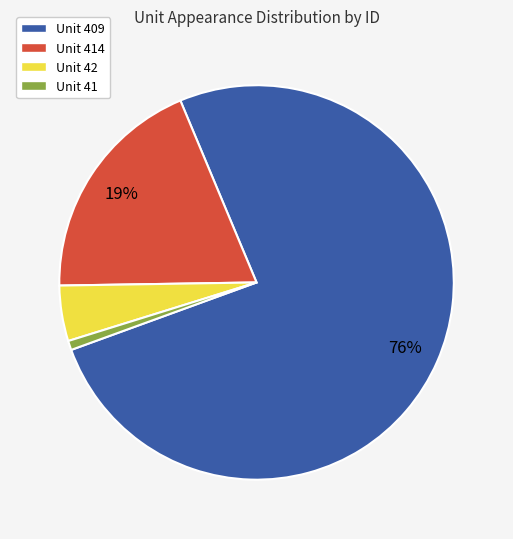

Do Unit 41 and Unit 414 together represent more than half of the pie?

No